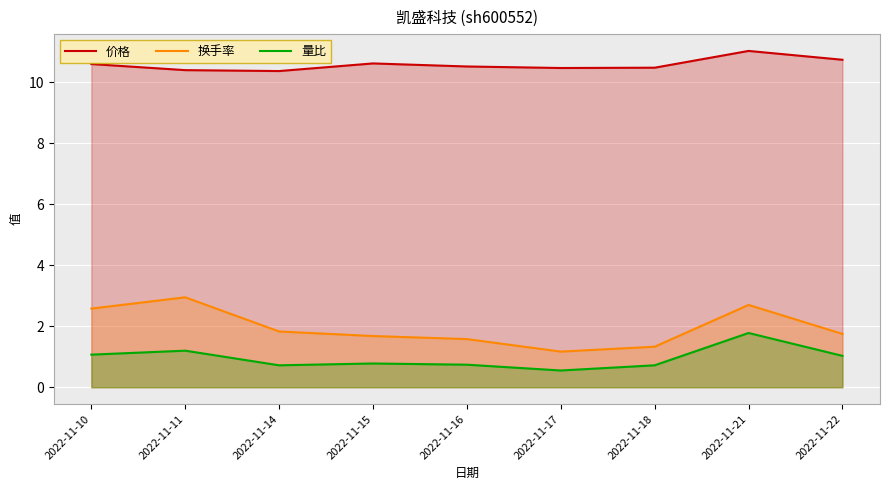

How many distinct data groups are displayed?

3